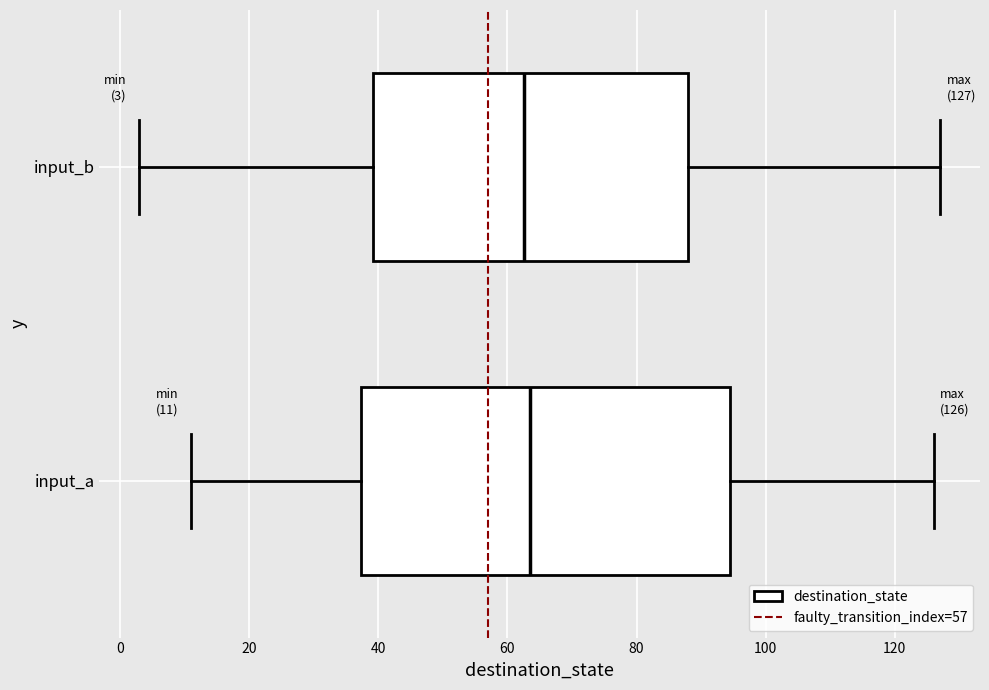

Comparing the boxes themselves (not the whiskers), which one is the widest?

input_a